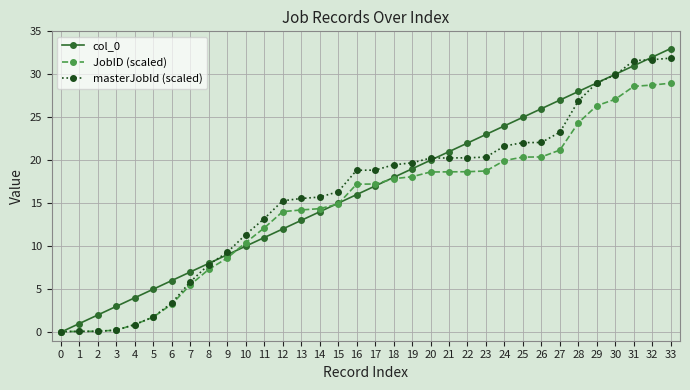

The masterJobId (scaled) series shows 15.3 at 12. True or false?

True